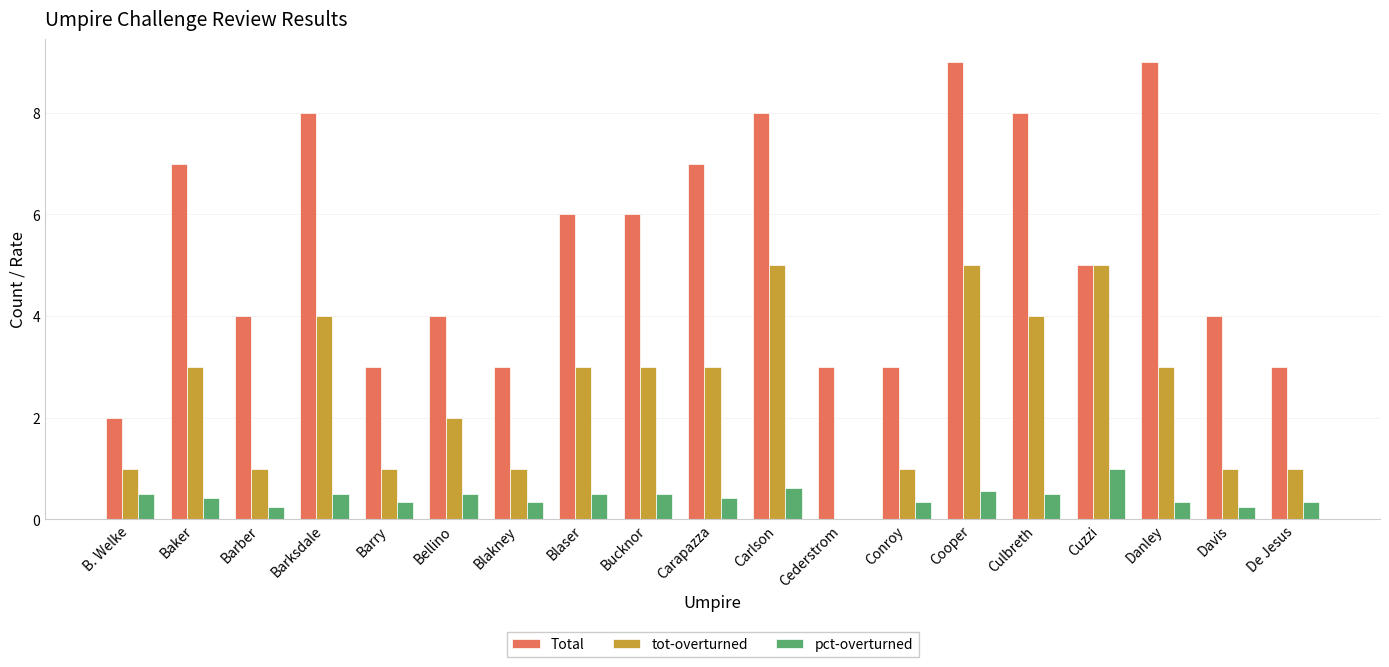

What is the spread (max minus min) of values at Barksdale?

7.5